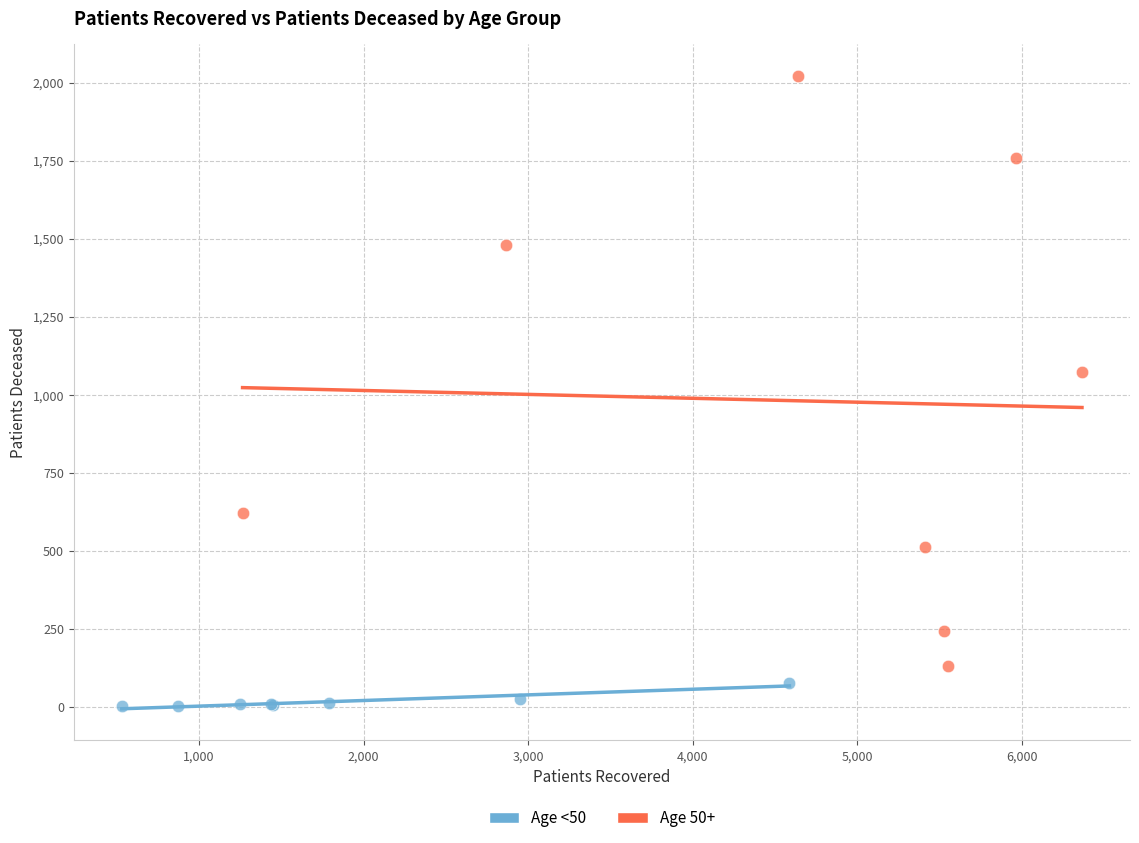

Which series contains the highest Y value?

Age 50+